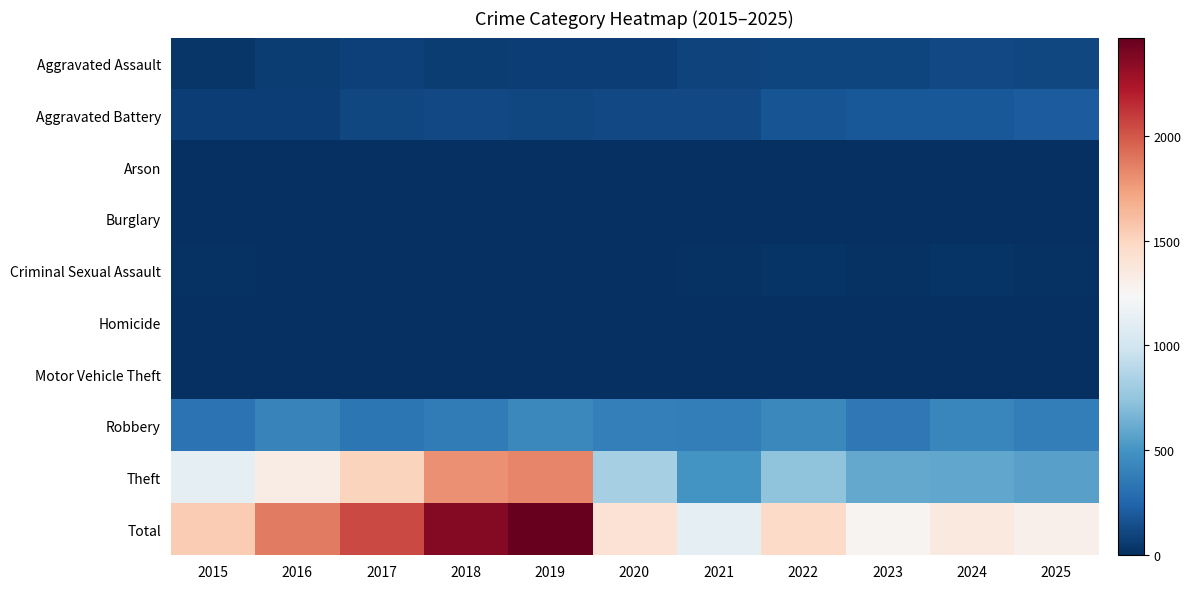

Reading left to right, what are all the values shown in this chart?

Aggravated Assault: 2015=34	2016=58	2017=79	2018=60	2019=72	2020=75	2021=92	2022=100	2023=99	2024=123	2025=113
Aggravated Battery: 2015=68	2016=70	2017=112	2018=120	2019=110	2020=121	2021=122	2022=172	2023=187	2024=190	2025=206
Arson: 2015=3	2016=0	2017=0	2018=1	2019=1	2020=1	2021=2	2022=3	2023=1	2024=1	2025=1
Burglary: 2015=0	2016=0	2017=2	2018=0	2019=1	2020=0	2021=1	2022=0	2023=0	2024=1	2025=0
Criminal Sexual Assault: 2015=10	2016=8	2017=5	2018=9	2019=5	2020=2	2021=10	2022=20	2023=16	2024=20	2025=17
Homicide: 2015=0	2016=1	2017=1	2018=1	2019=1	2020=2	2021=4	2022=6	2023=2	2024=3	2025=4
Motor Vehicle Theft: 2015=1	2016=4	2017=2	2018=1	2019=0	2020=2	2021=1	2022=2	2023=6	2024=2	2025=2
Robbery: 2015=320	2016=408	2017=345	2018=371	2019=441	2020=393	2021=385	2022=434	2023=355	2024=429	2025=384
Theft: 2015=1109	2016=1324	2017=1505	2018=1801	2019=1836	2020=820	2021=498	2022=737	2023=603	2024=589	2025=566
Total: 2015=1545	2016=1873	2017=2051	2018=2364	2019=2467	2020=1416	2021=1115	2022=1474	2023=1269	2024=1358	2025=1293